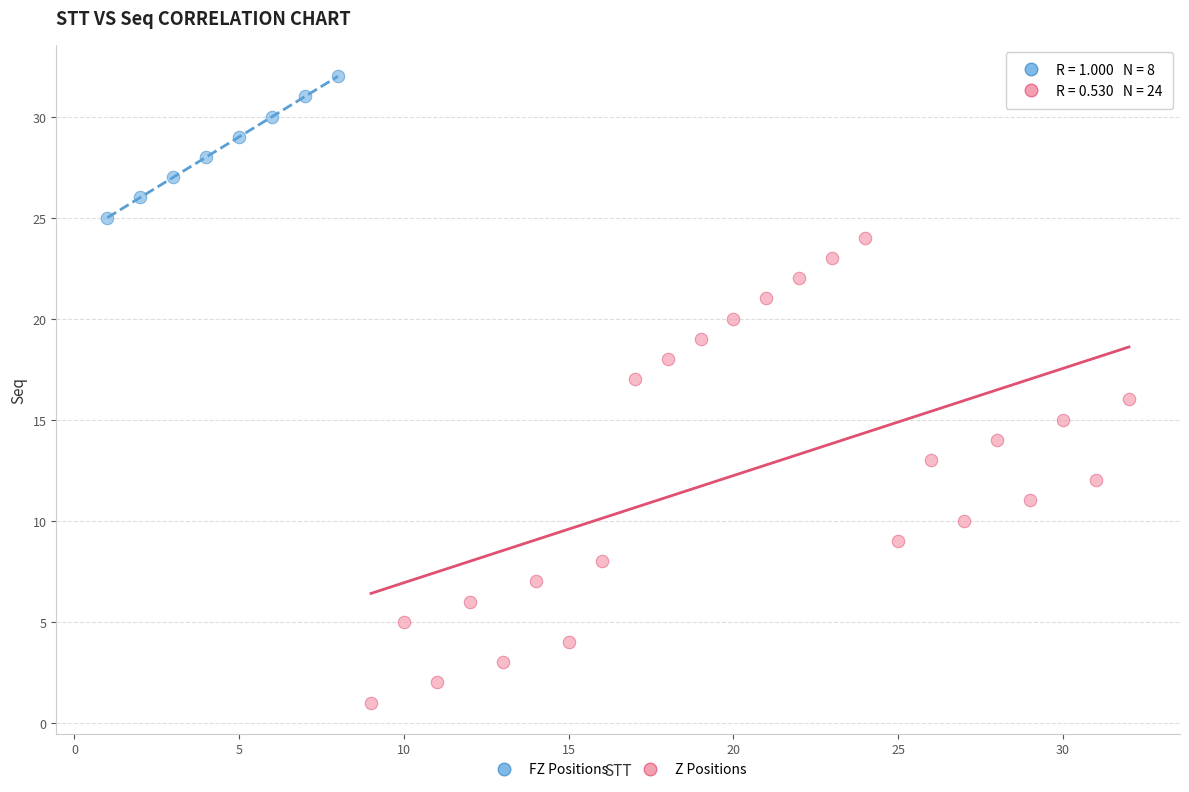

Which series has the largest Y range (max minus min)?

Z Positions